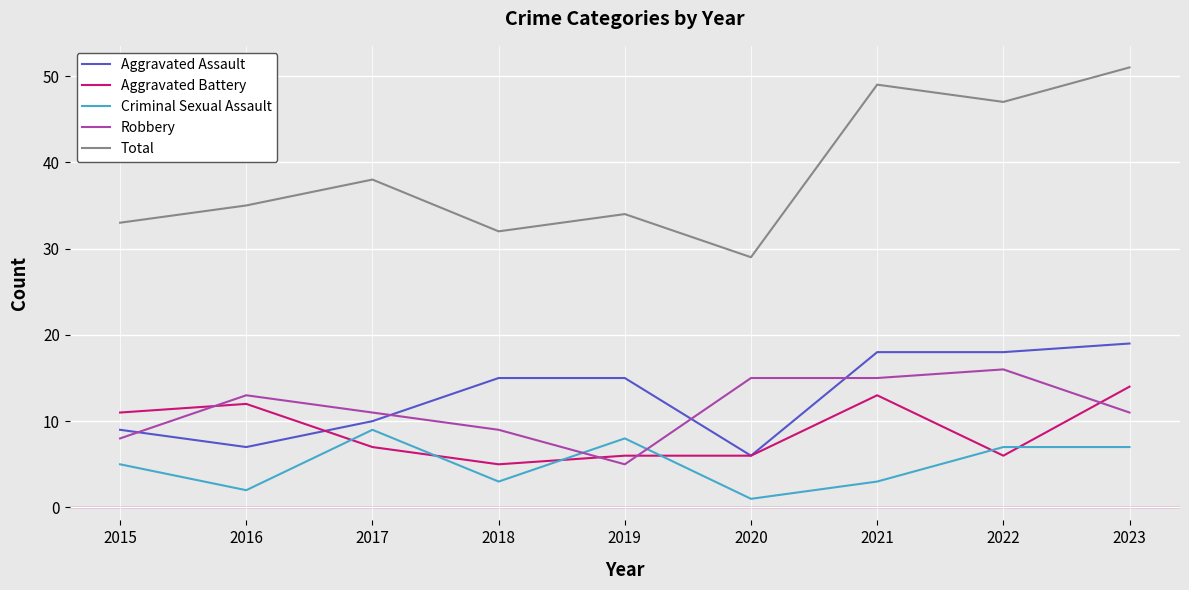

What is the sum of all Total values?

348